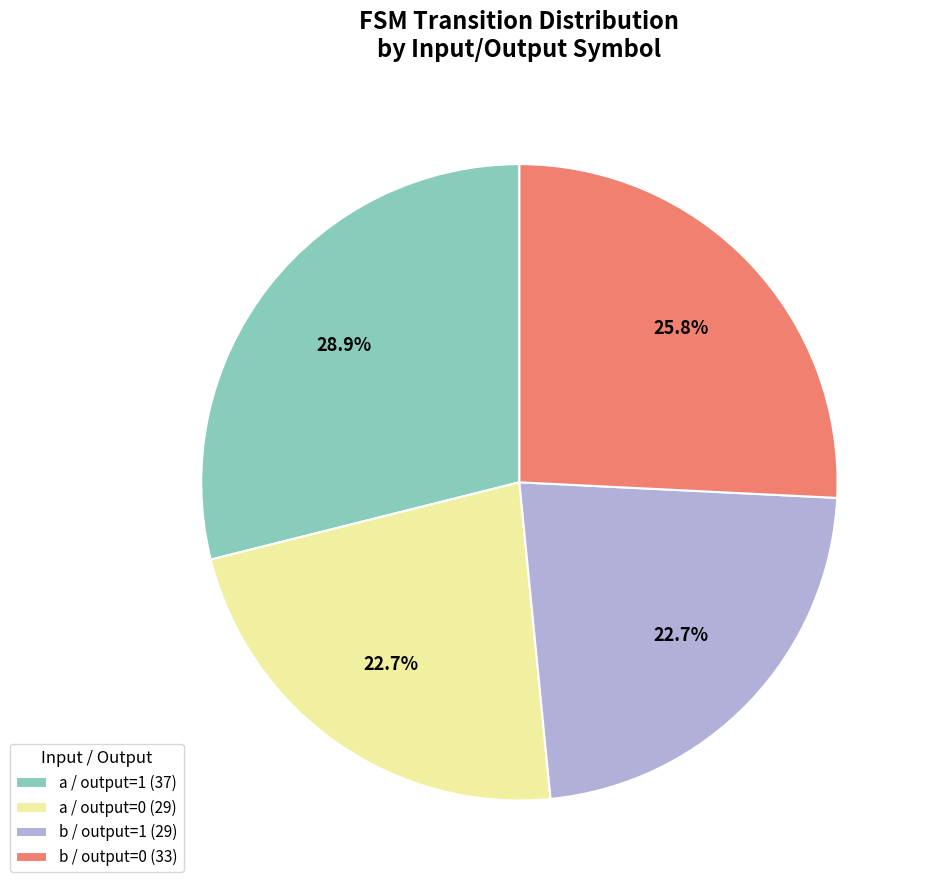

Is there a majority slice in this chart?

No